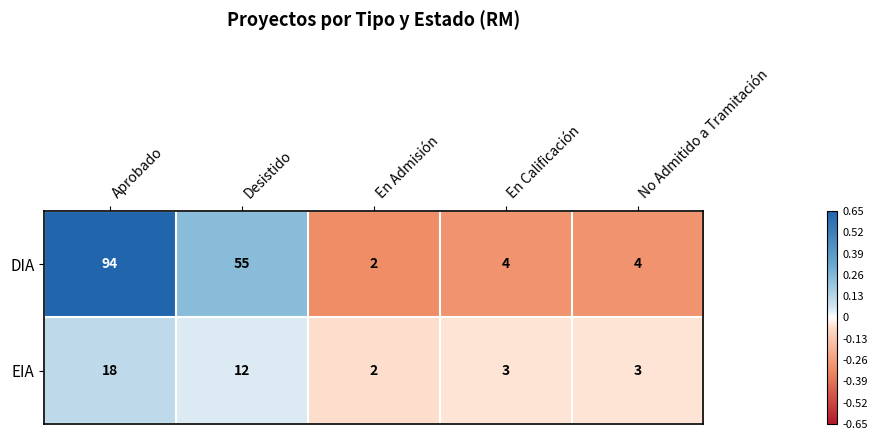

Where is EIA nearest to the value 10?

Desistido